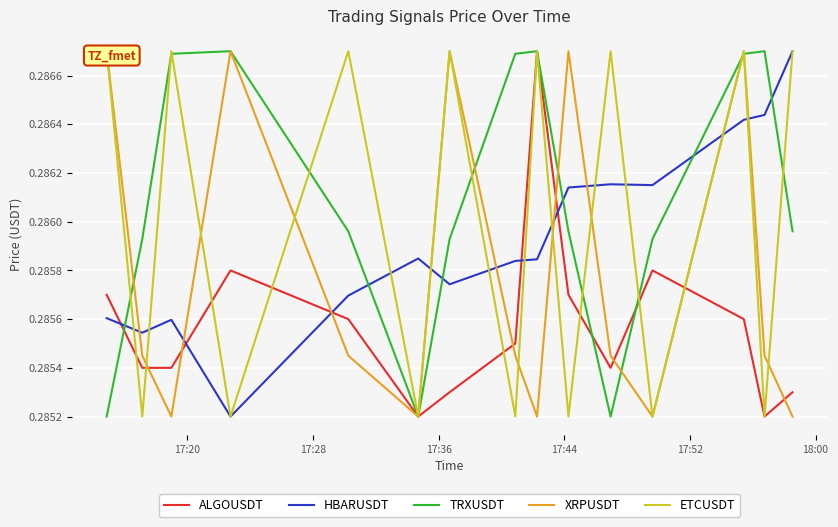

How many times do HBARUSDT and ALGOUSDT cross each other?

5